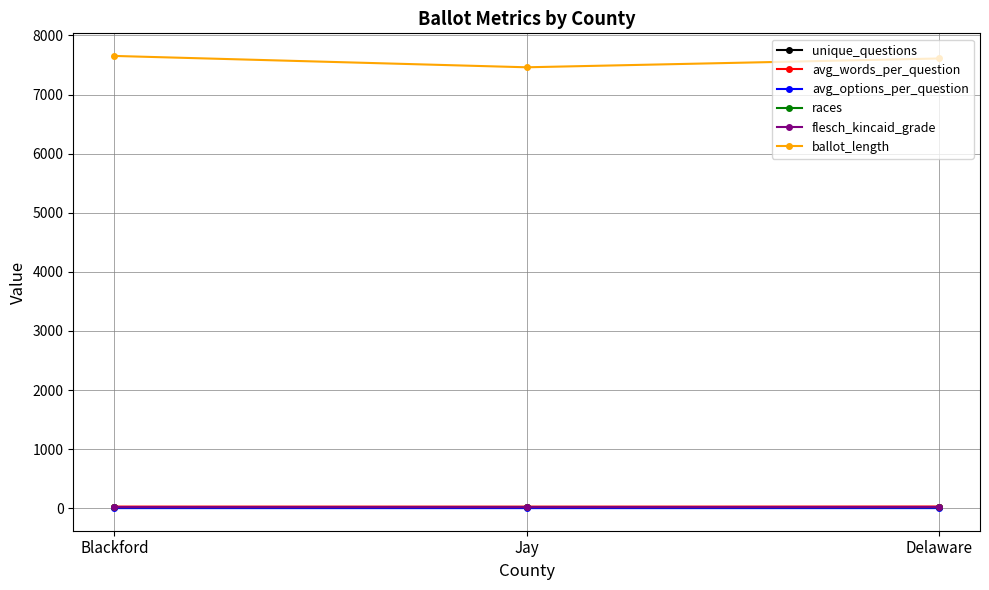

The value of ballot_length at Jay is 7461.0. True or false?

True